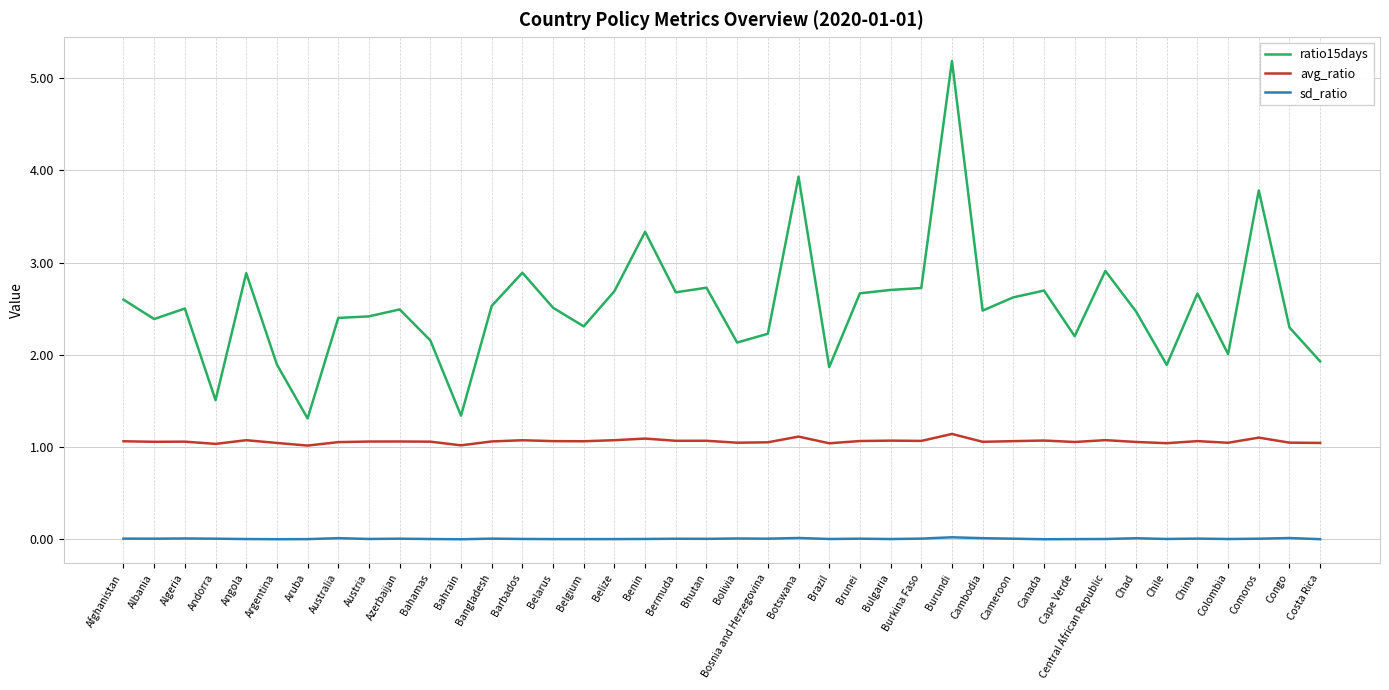

What is the minimum value for avg_ratio?

1.0